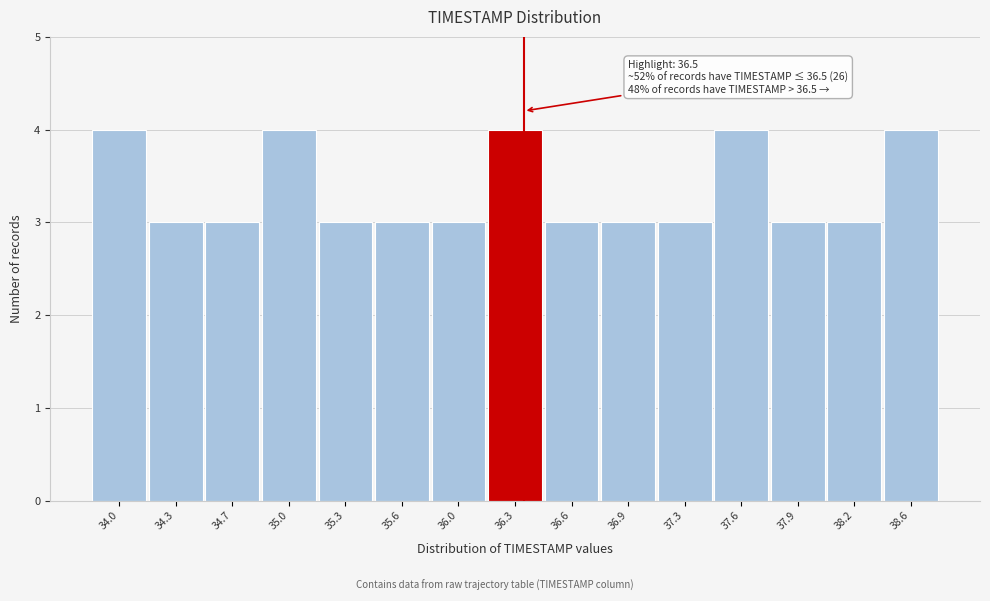

Reading right to left, extract all data points from this chart.

38.6=4	38.2=3	37.9=3	37.6=4	37.3=3	36.9=3	36.6=3	36.3=4	36.0=3	35.6=3	35.3=3	35.0=4	34.7=3	34.3=3	34.0=4